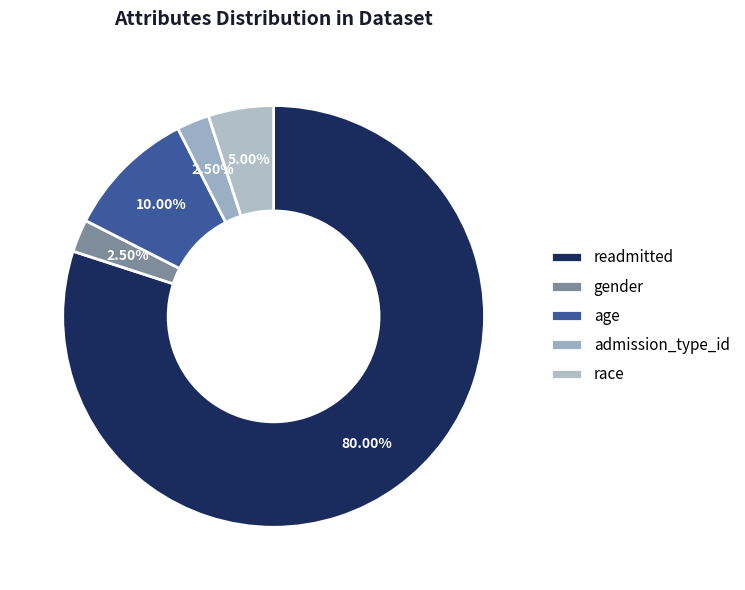

Approximately how many times larger is the value at age compared to readmitted?

0.1